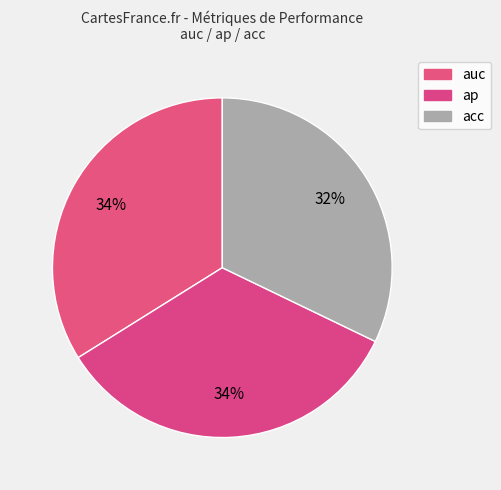

Which slice is the smallest?

acc